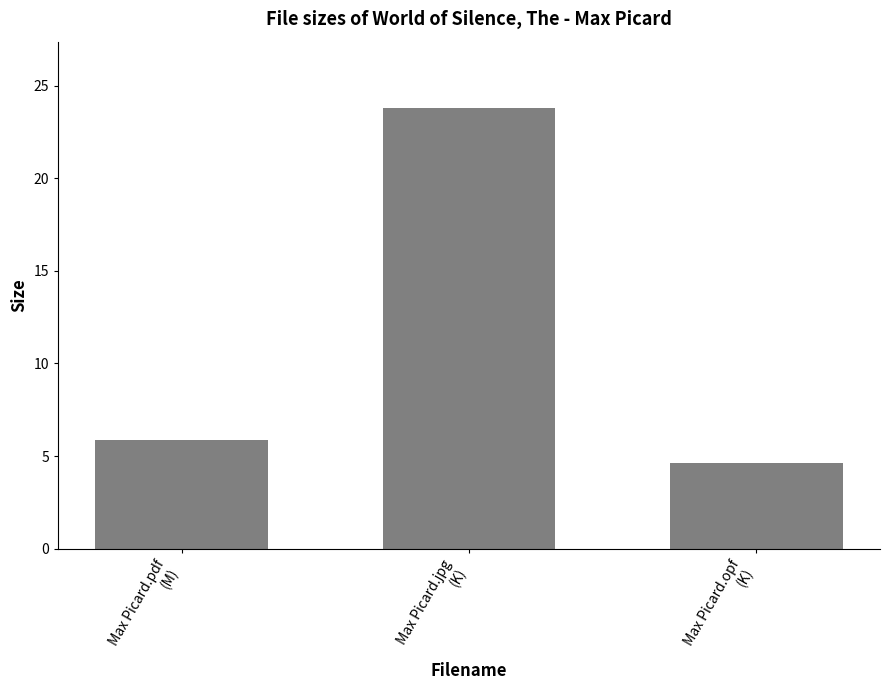

Which has a higher value, Max Picard.opf
(K) or Max Picard.jpg
(K)?

Max Picard.jpg
(K)